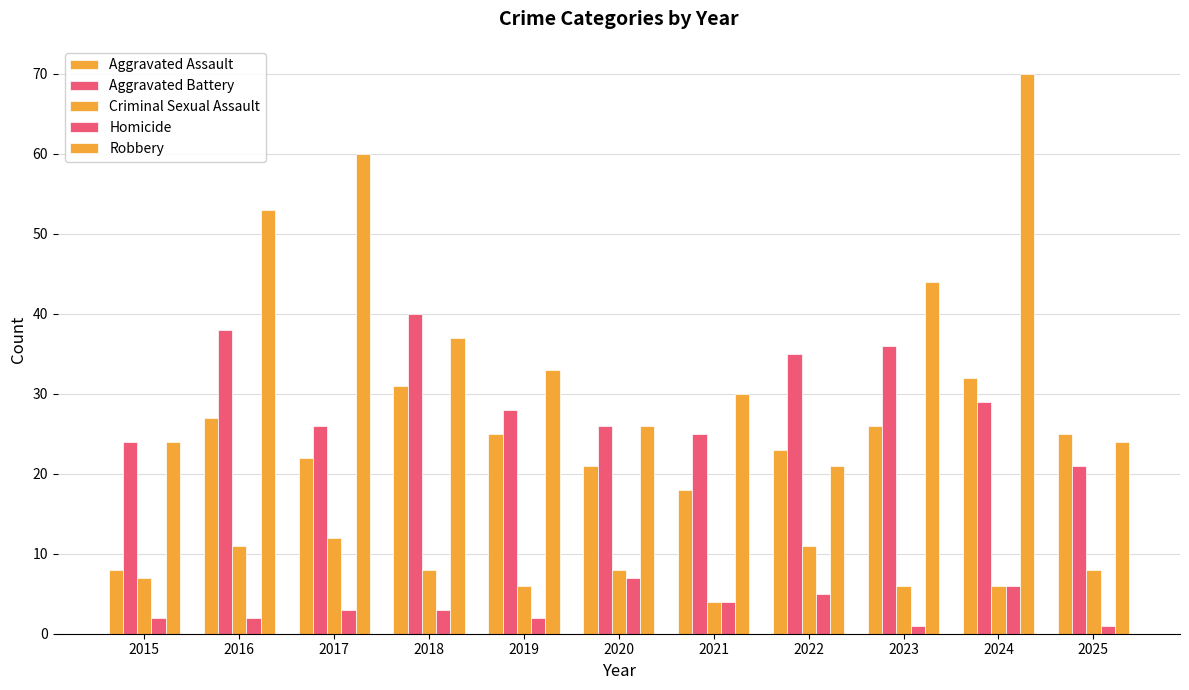

Are the bars grouped side by side (vs. stacked)?

Yes